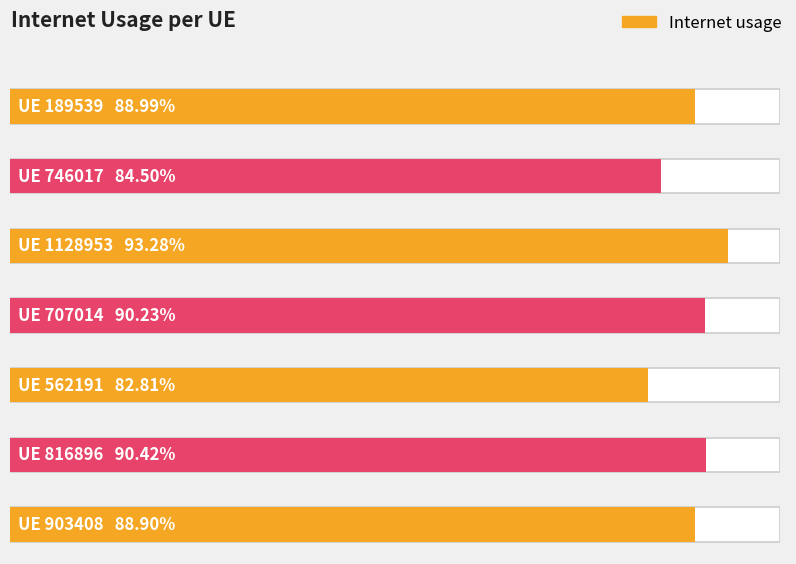

Count the values in the range 0 to 1.

7